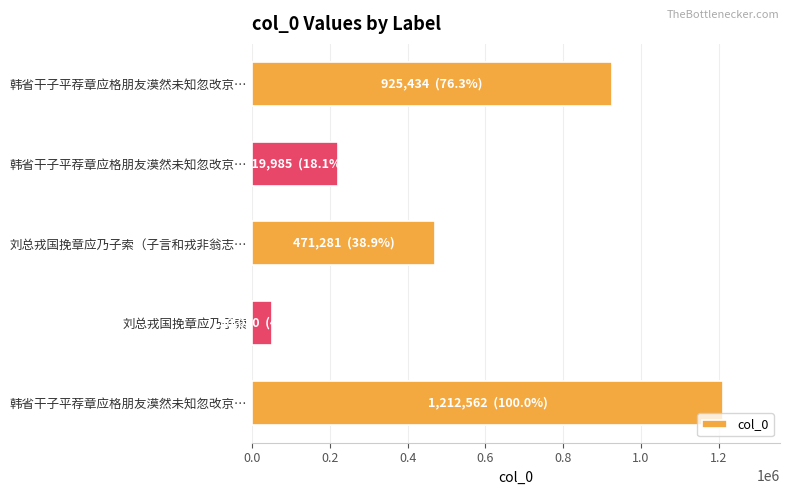

Are the bars horizontal?

Yes